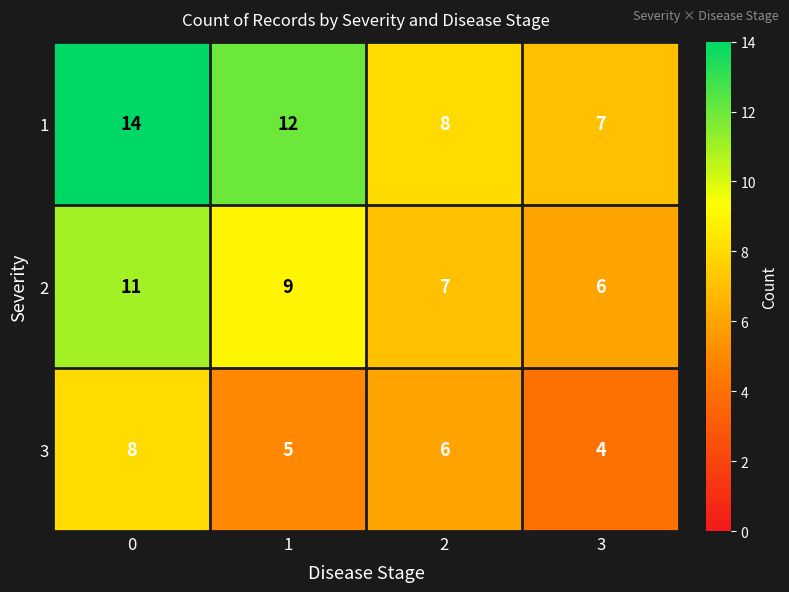

Rank the series at 0 from lowest to highest value.

3, 2, 1